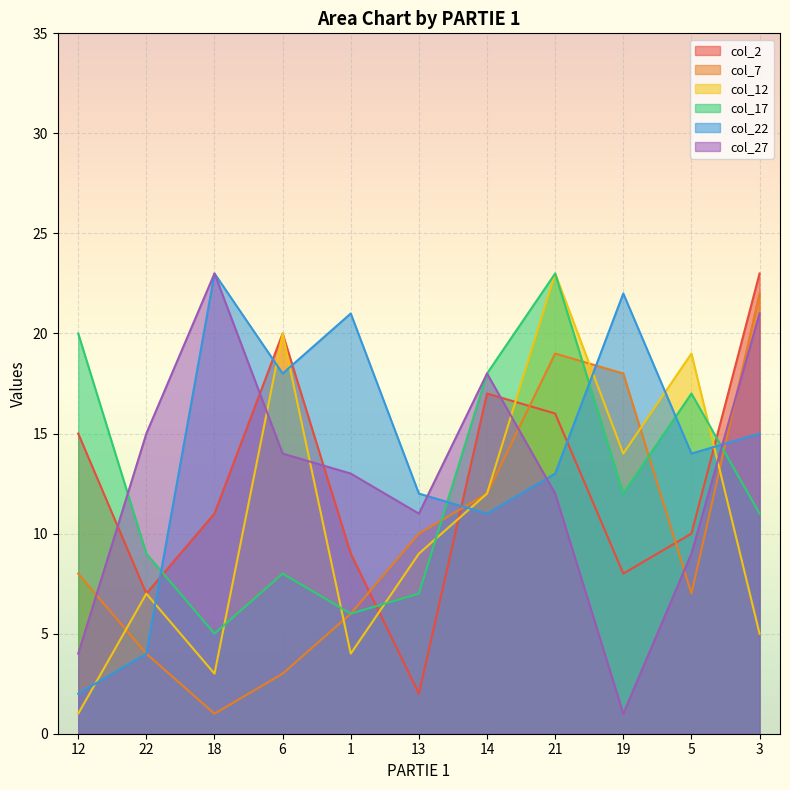

Between which two adjacent categories do col_17 and col_22 first intersect?

22 and 18